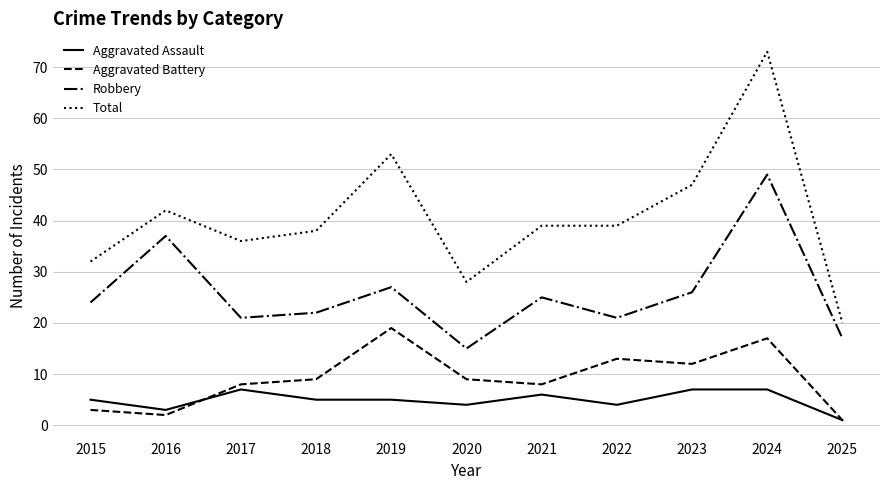

Where is the first local maximum for Total?

2016